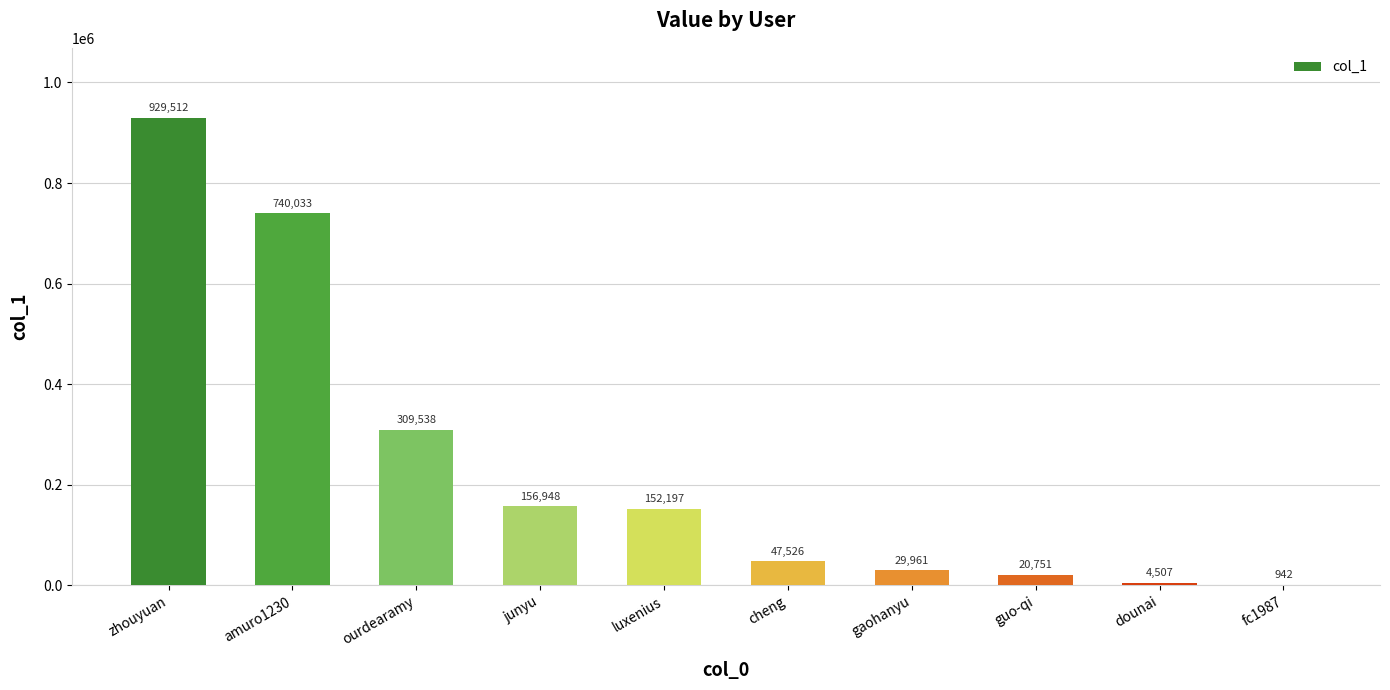

Which has a higher value, amuro1230 or zhouyuan?

zhouyuan